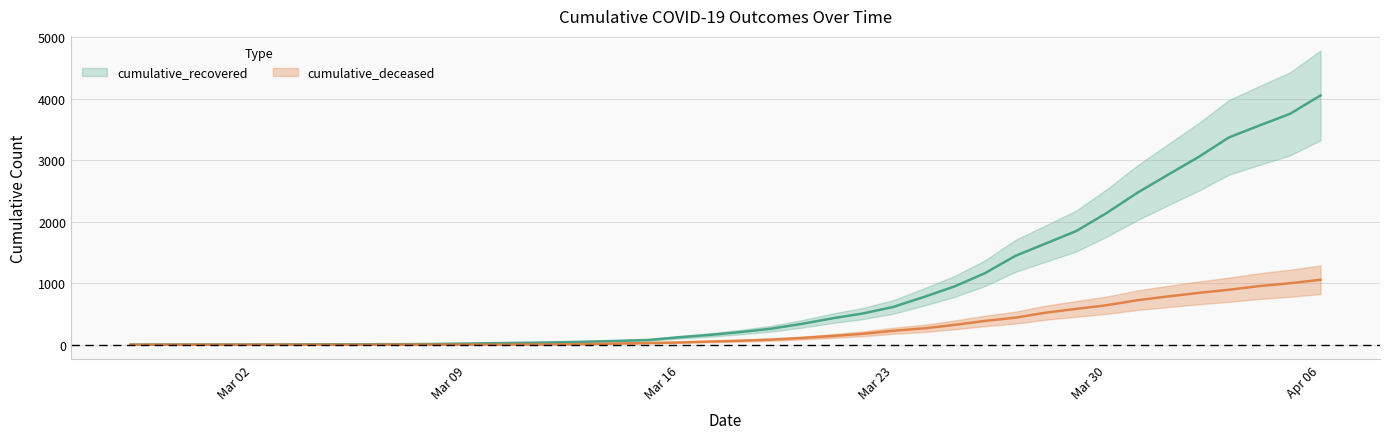

True or false: cumulative_recovered and cumulative_deceased cross at least once.

False